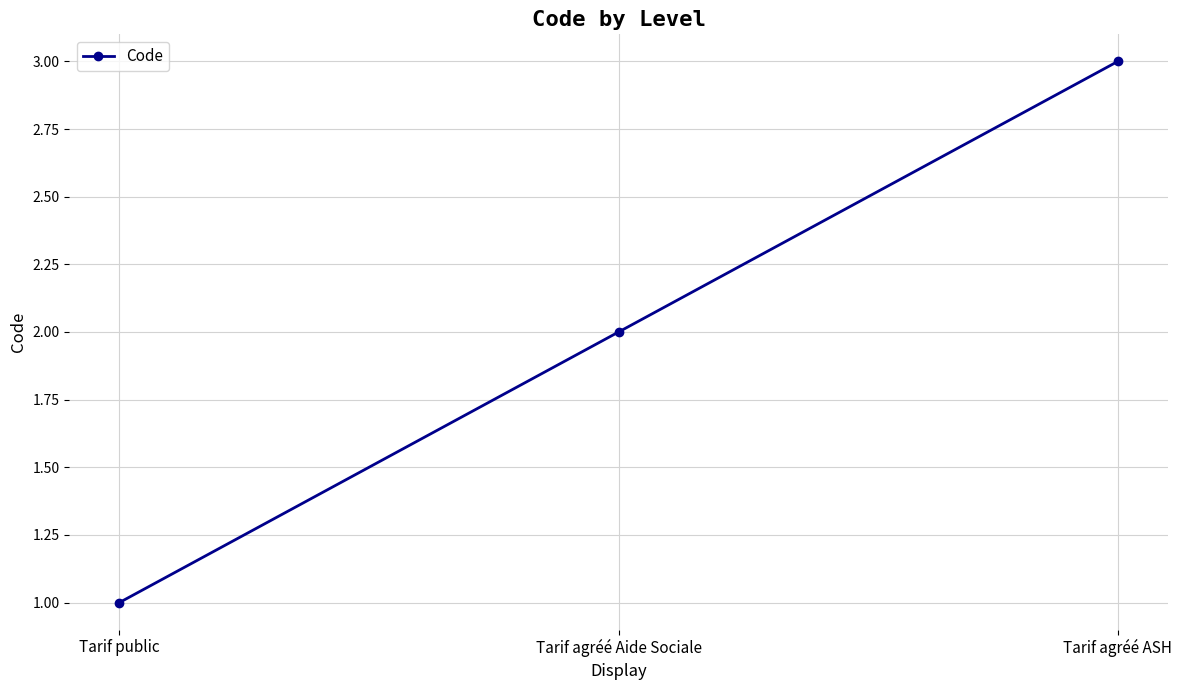

List the labels in order of value, largest first.

Tarif agréé ASH, Tarif agréé Aide Sociale, Tarif public